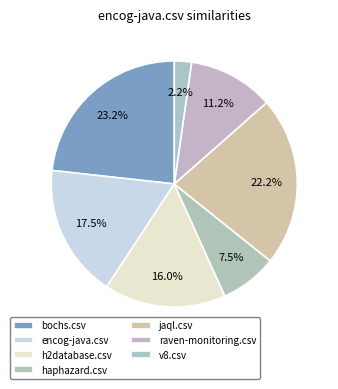

The h2database.csv slice represents 16% of the pie. True or false?

True